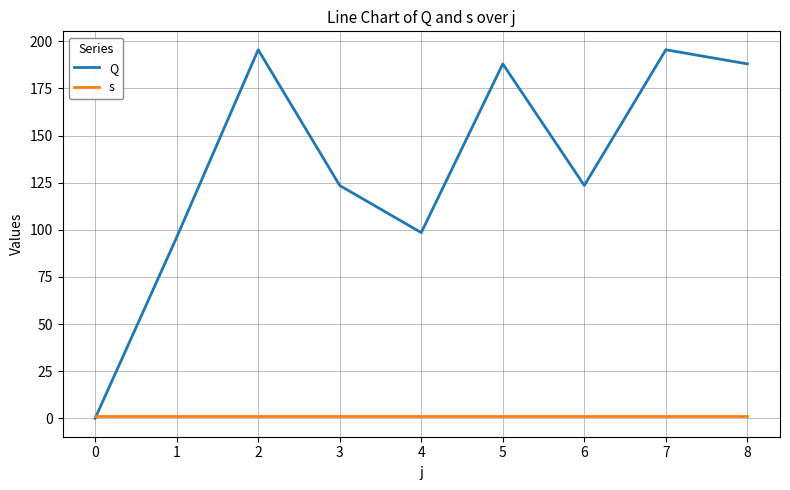

Between 1 and 7, which series saw the biggest shift?

Q